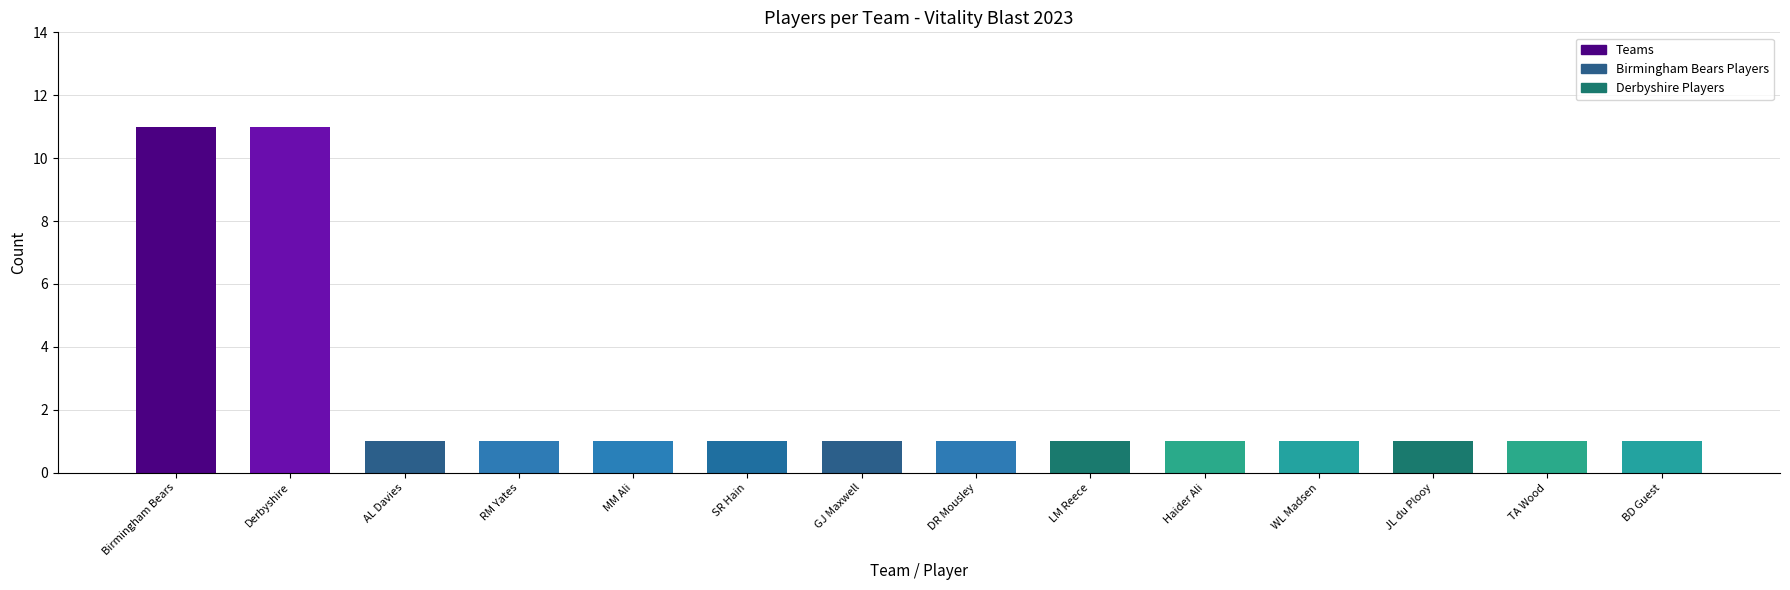

What is the maximum value shown in the chart?

11